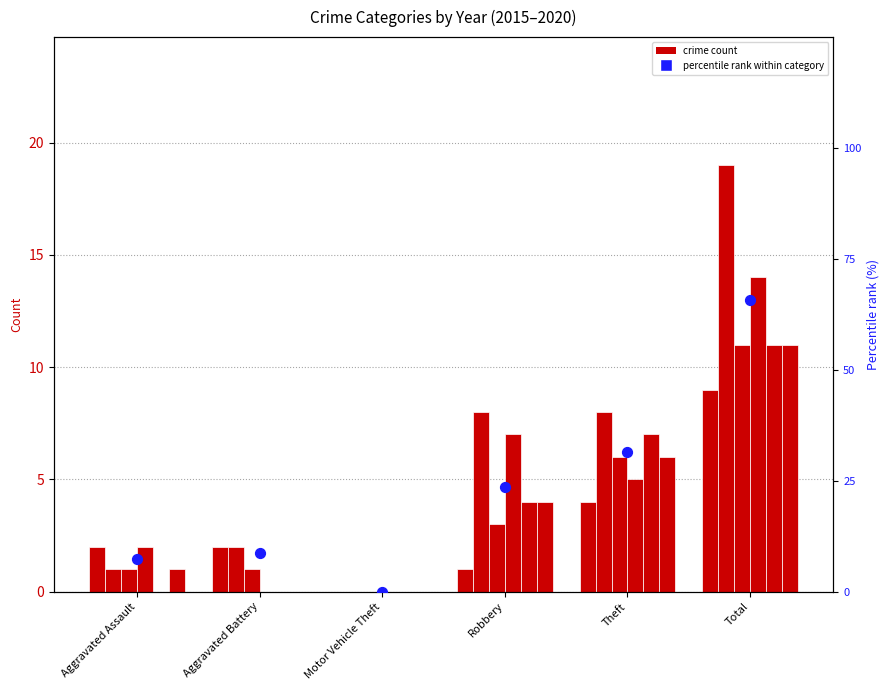

What is the ratio of the value at Aggravated Assault to the value at Robbery?

0.3